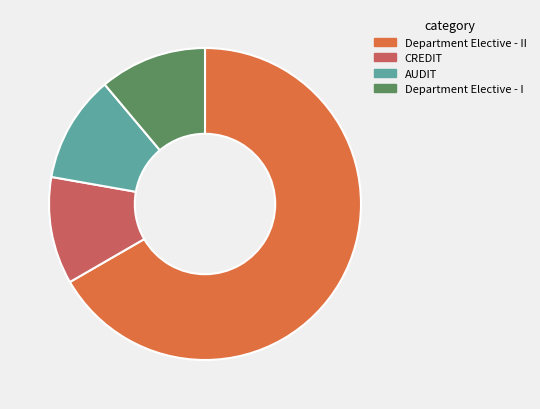

Count the number of slices in the pie.

4